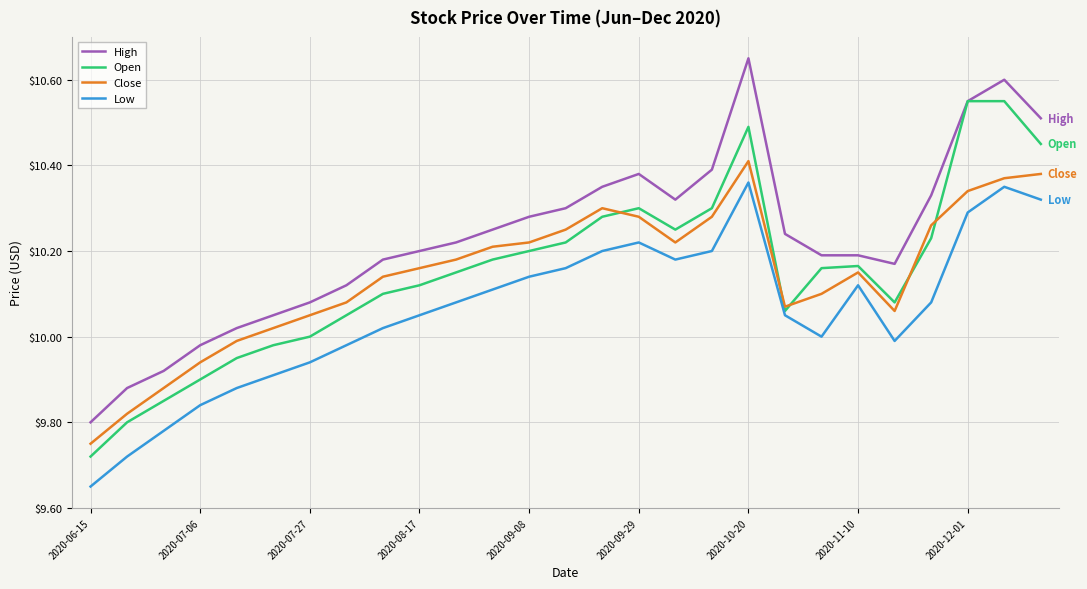

True or false: High and Close intersect in this chart.

False